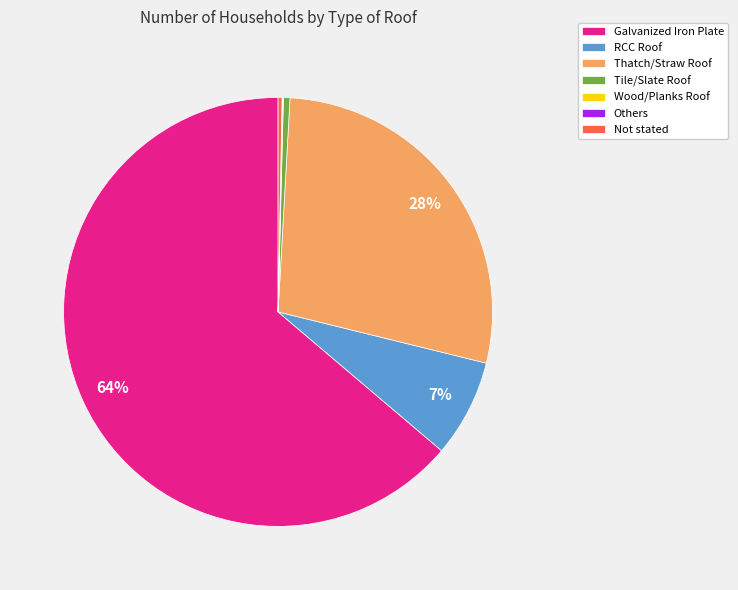

Between Galvanized Iron Plate and Not stated, which is larger?

Galvanized Iron Plate